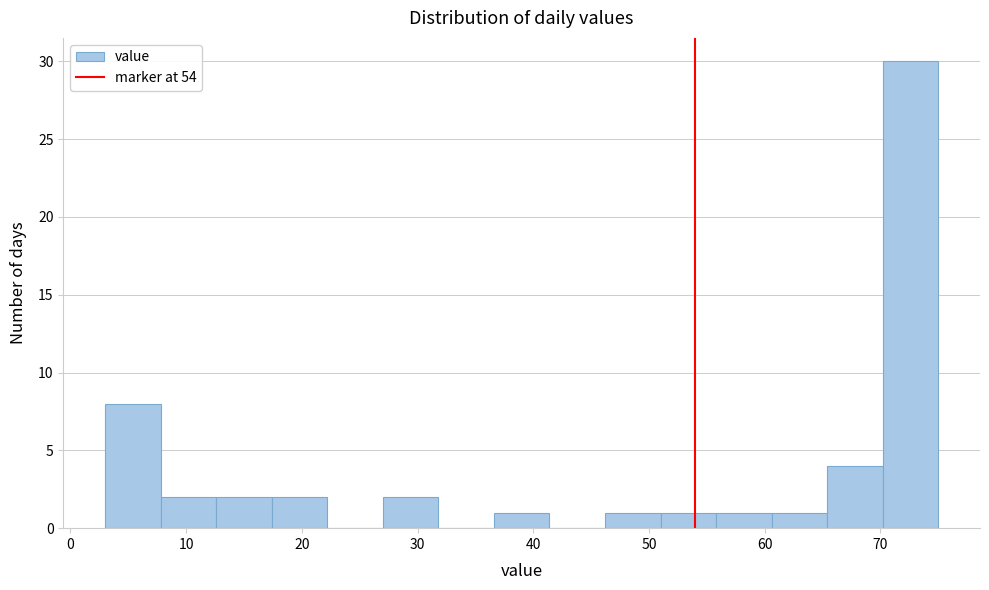

Reading left to right, transcribe this chart: for each bar, give the range it covers on the x-axis and its height. Neither the bar edges nor the heights are printed on the chart, so give them approximately, as read against the axes.

3.0 to 7.8: 8
7.8 to 12.6: 2
12.6 to 17.4: 2
17.4 to 22.2: 2
22.2 to 27.0: 0
27.0 to 31.8: 2
31.8 to 36.6: 0
36.6 to 41.4: 1
41.4 to 46.2: 0
46.2 to 51.0: 1
51.0 to 55.8: 1
55.8 to 60.6: 1
60.6 to 65.4: 1
65.4 to 70.2: 4
70.2 to 75.0: 30